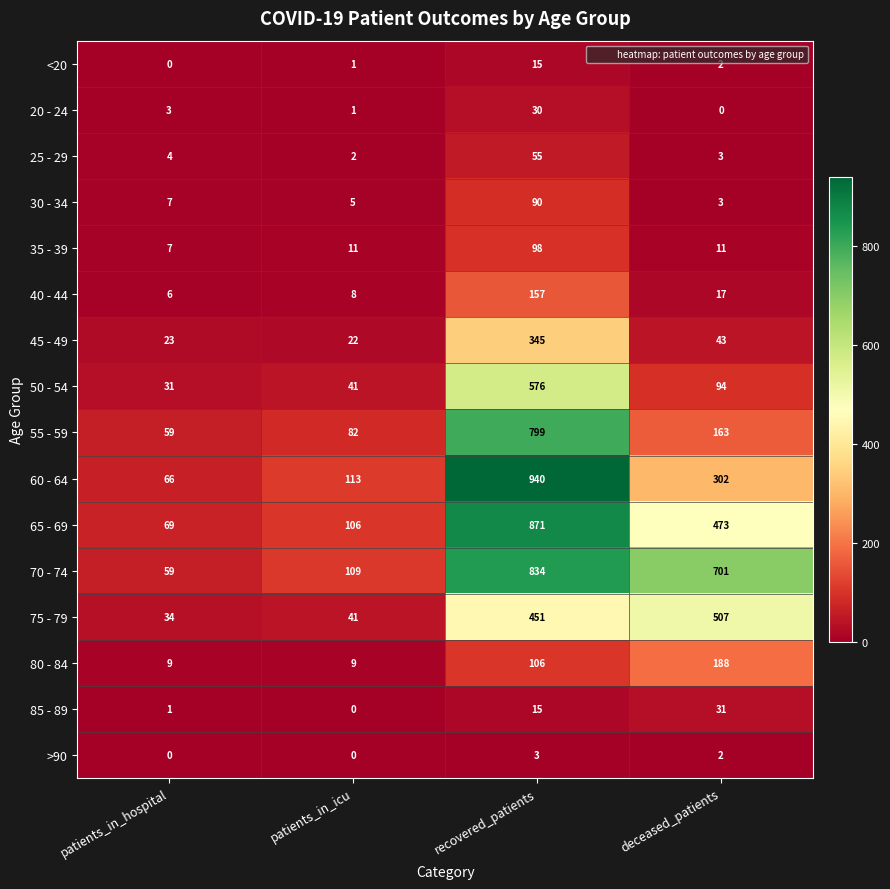

List the series in order of their peak value, highest first.

60 - 64, 65 - 69, 70 - 74, 55 - 59, 50 - 54, 75 - 79, 45 - 49, 80 - 84, 40 - 44, 35 - 39, 30 - 34, 25 - 29, 85 - 89, 20 - 24, <20, >90